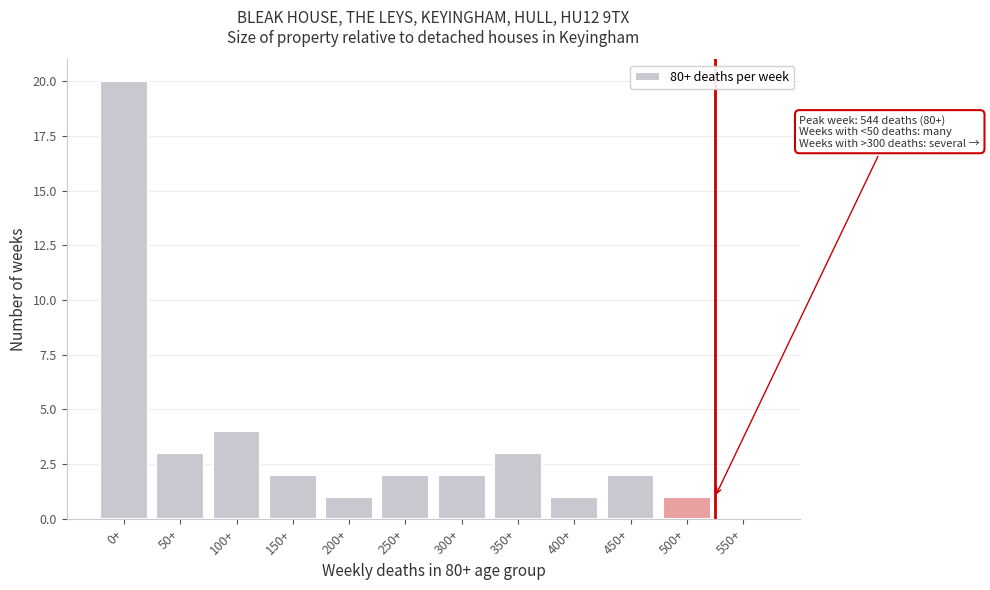

Reading right to left, extract all data points from this chart.

550+=0	500+=1	450+=2	400+=1	350+=3	300+=2	250+=2	200+=1	150+=2	100+=4	50+=3	0+=20